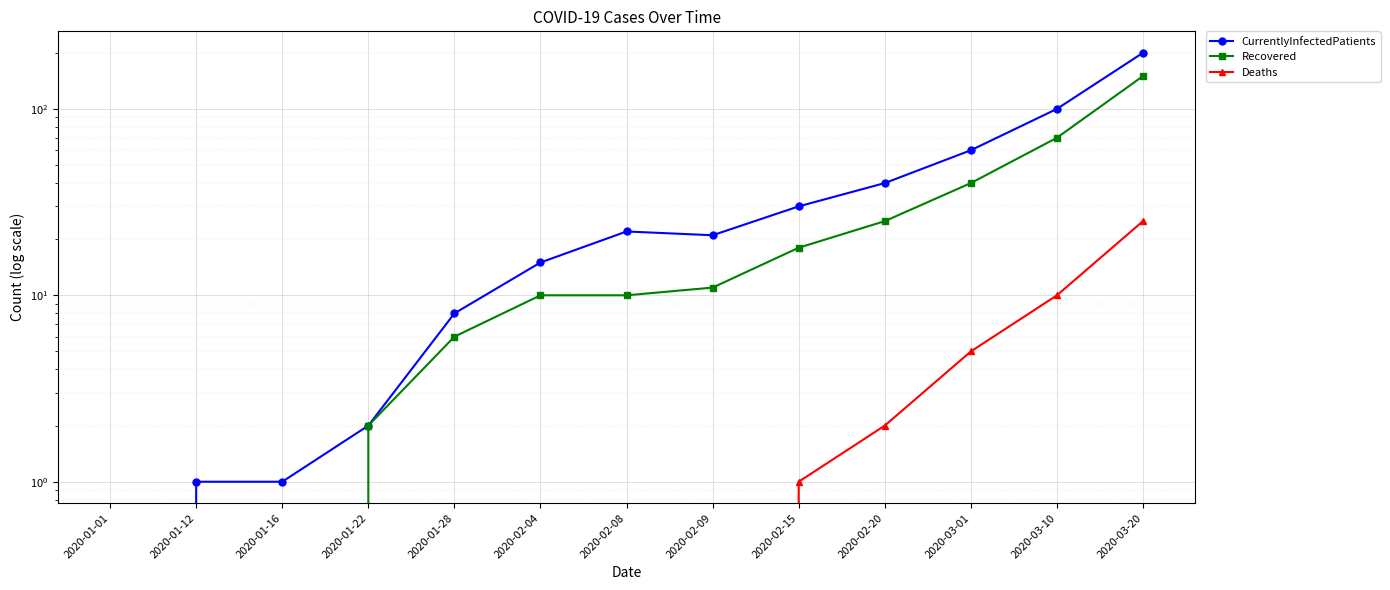

How many values in Deaths are above zero?

5